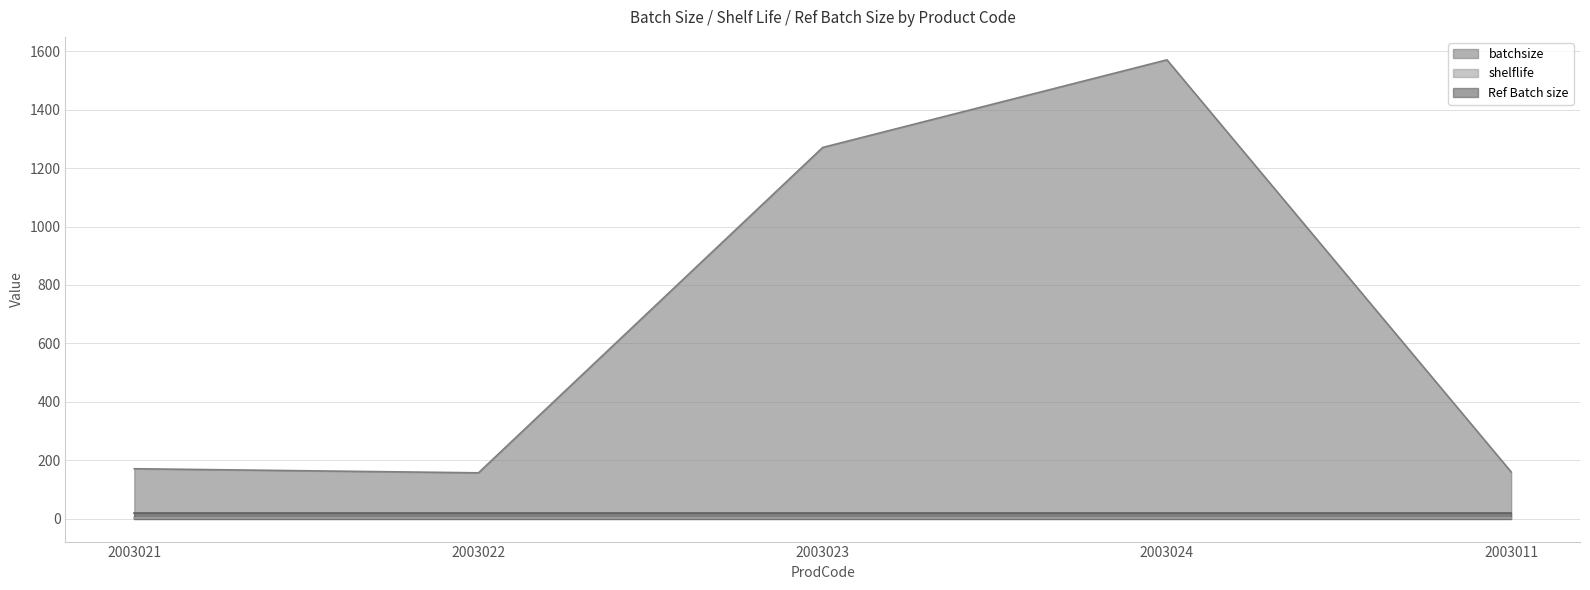

The value of Ref Batch size at 2003024 is 5.8. True or false?

False